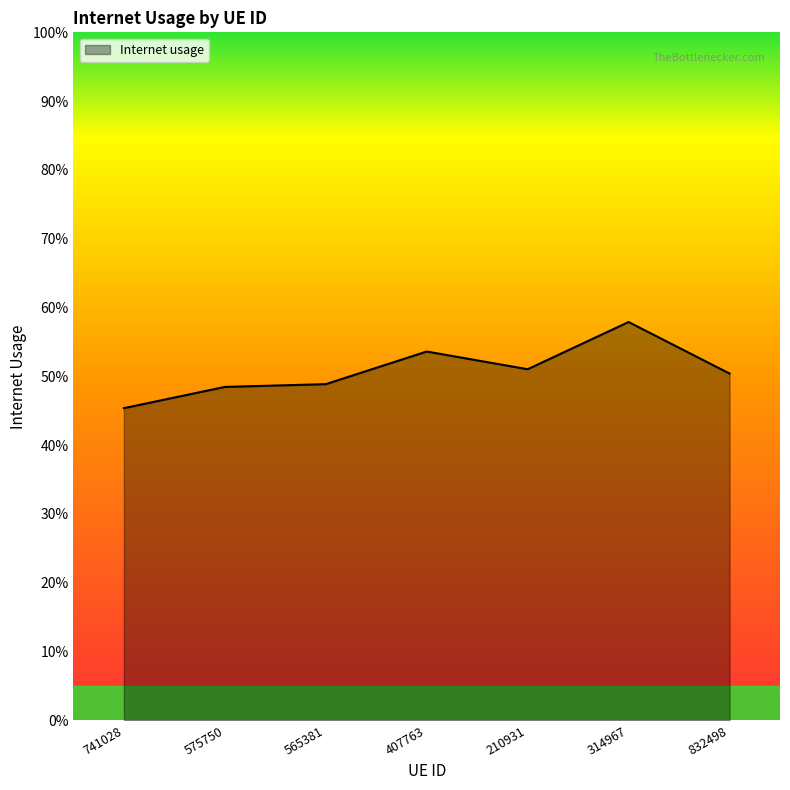

Is it true that the value at 832498 is 0.8?

False